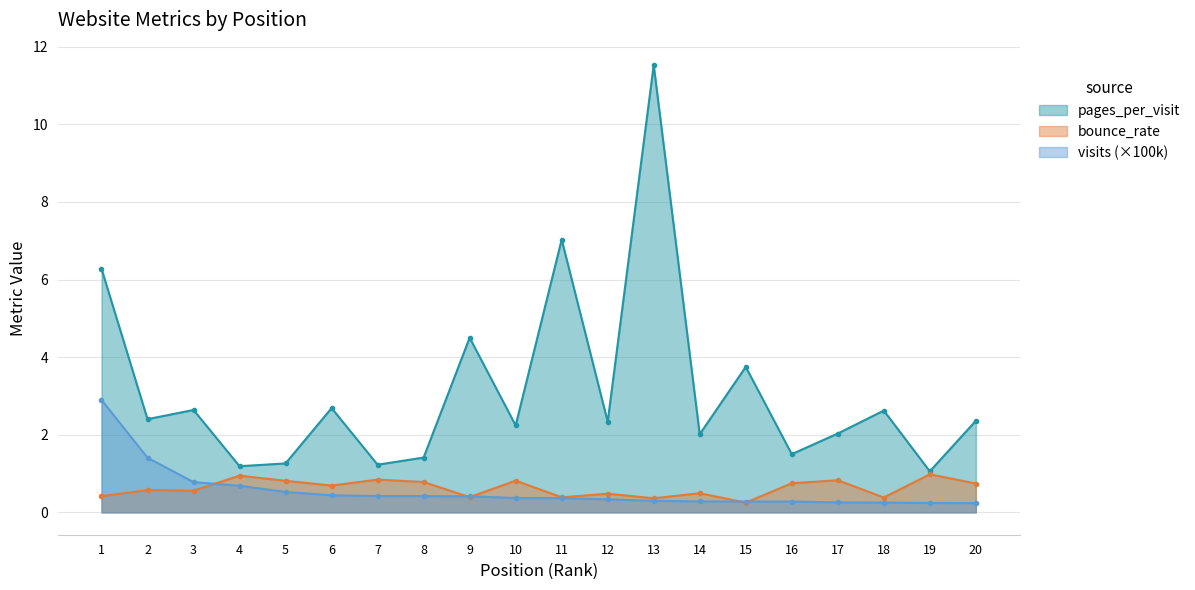

True or false: pages_per_visit and bounce_rate cross at least once.

False